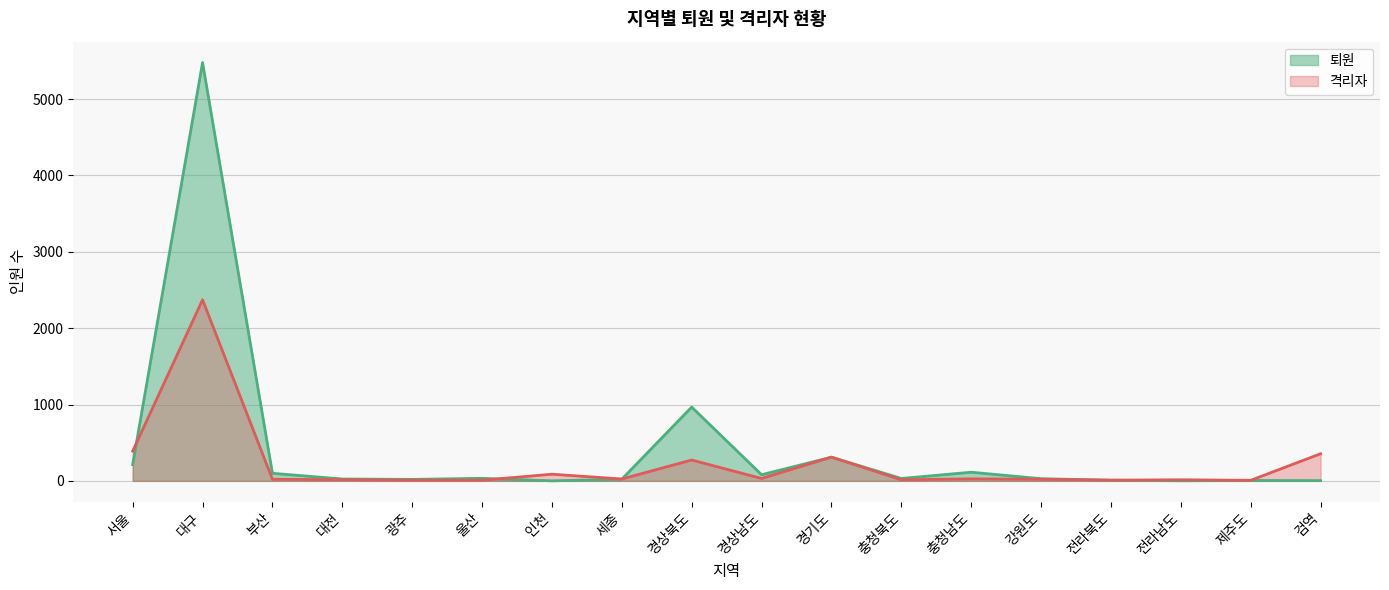

What is the label of the 16th point from the left?

전라남도